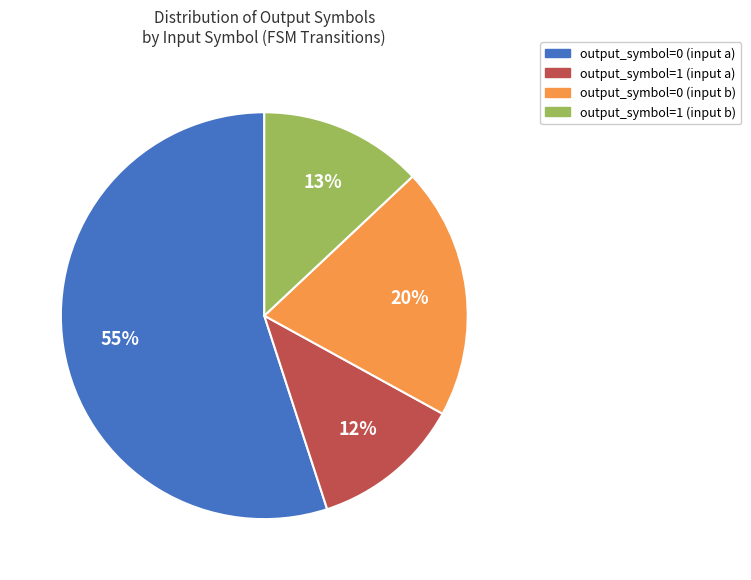

Which category has the smallest portion of the pie?

output_symbol=1 (input a)